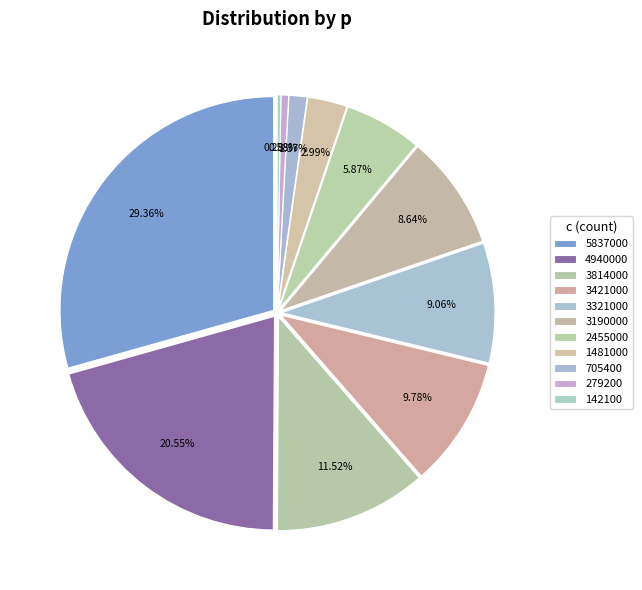

What percentage is the 3814000 slice, to the nearest percent?

12%